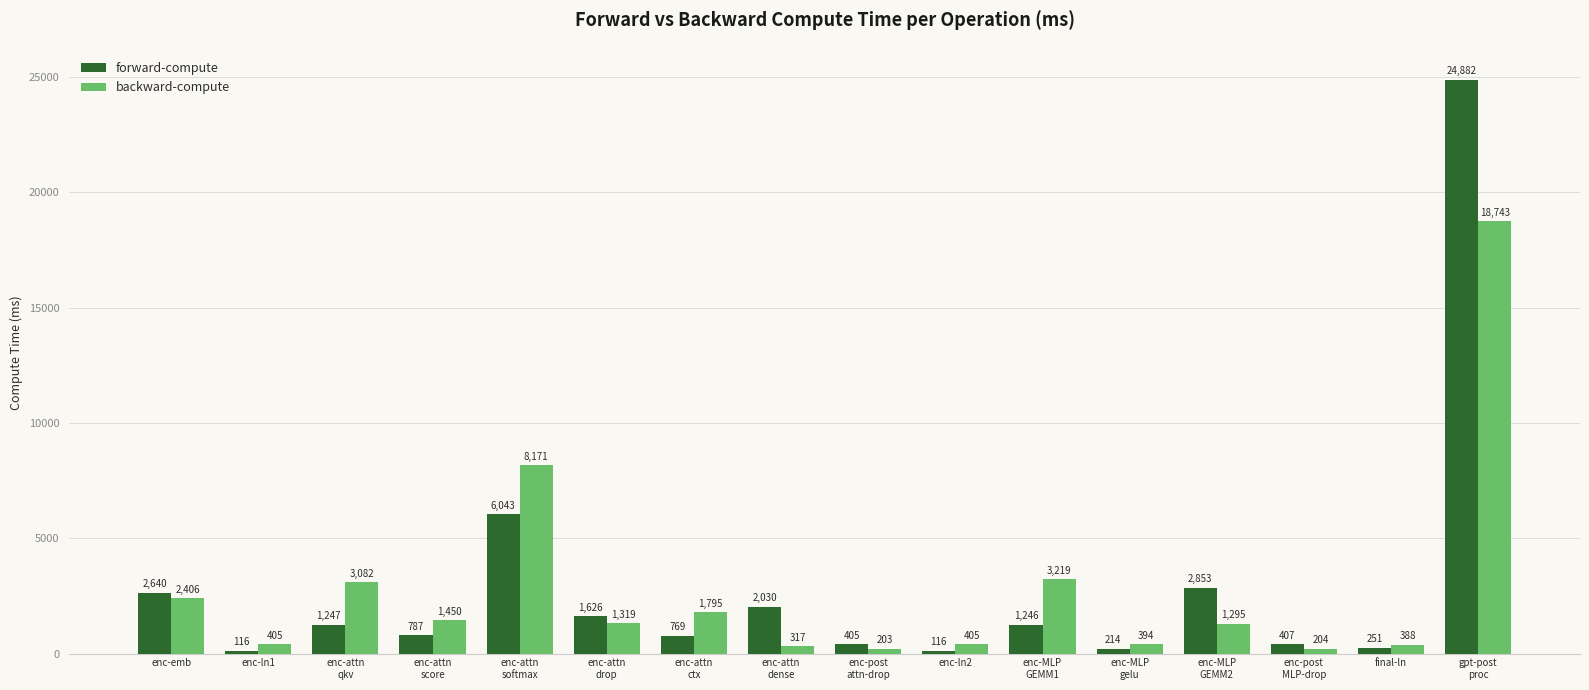

Which label corresponds to the largest value in the chart?

gpt-post
proc